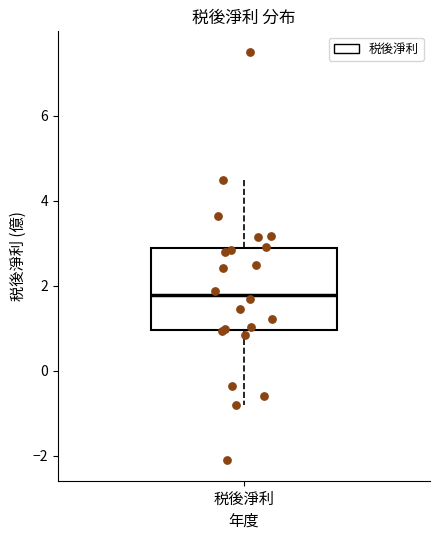

Read this box plot against the y-axis: the position of the median line, the range covered by the box, and the ends of both whiskers. The values are not printed on the chart, so give them approximately, as read against the axis.

median 1.8, box 1.0 to 2.8, whiskers -0.8 to 4.4